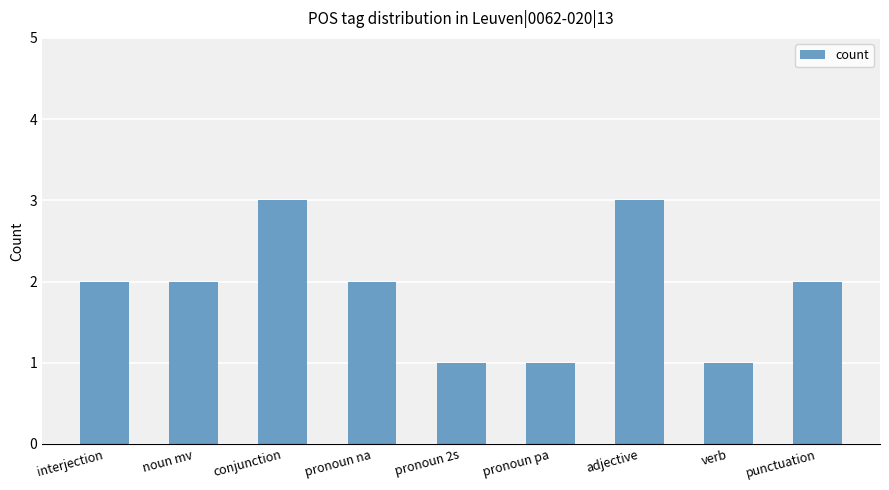

What is the value of the 2nd bar from the left?

2